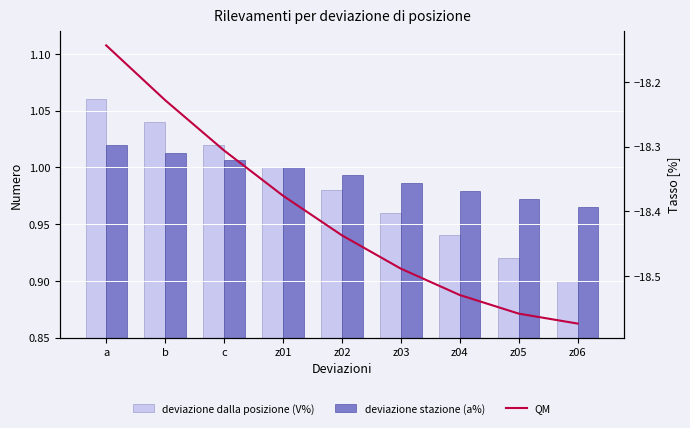

Between b and z04, which series saw the biggest shift?

QM